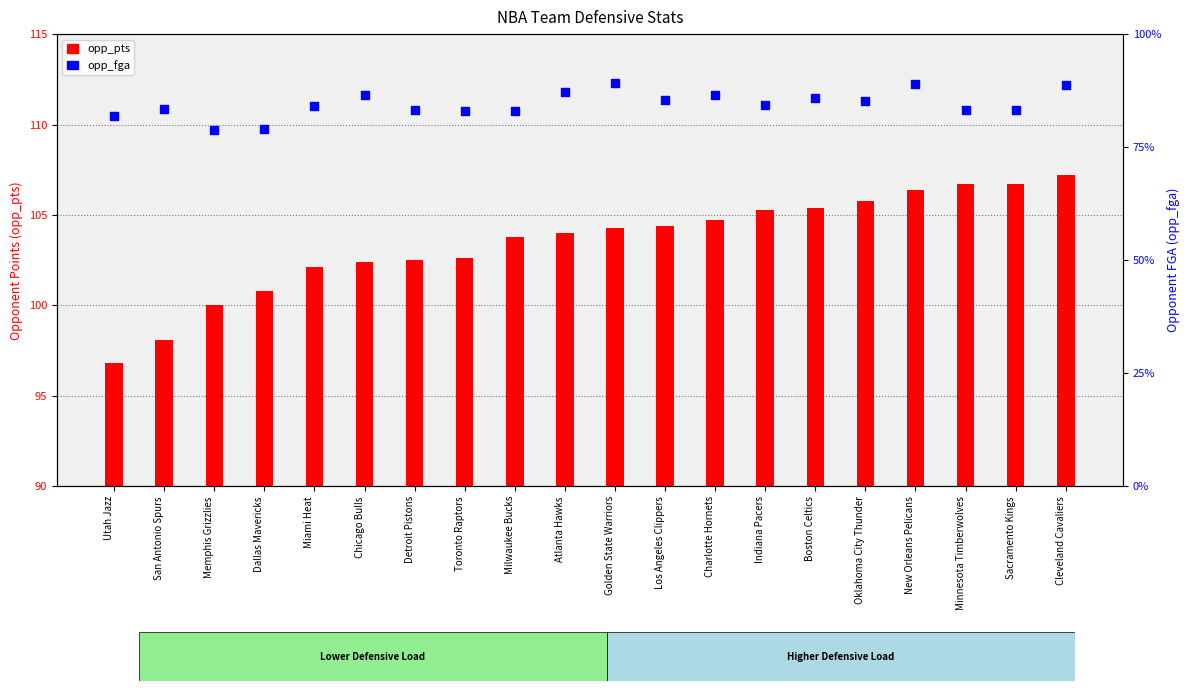

At how many categories does at least one series exceed 81?

20